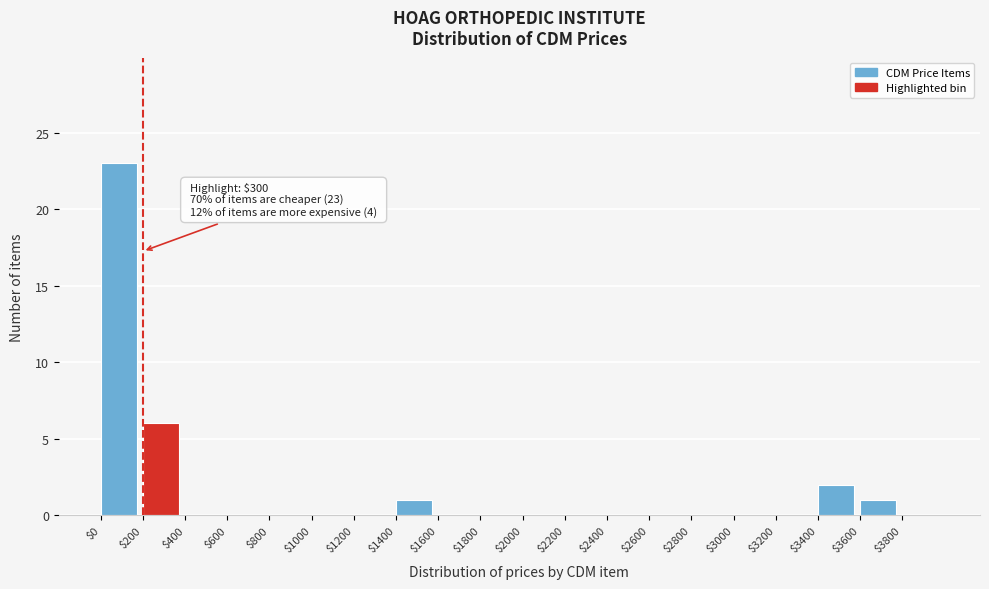

Which range on the x-axis has the tallest bar?

0 to 200